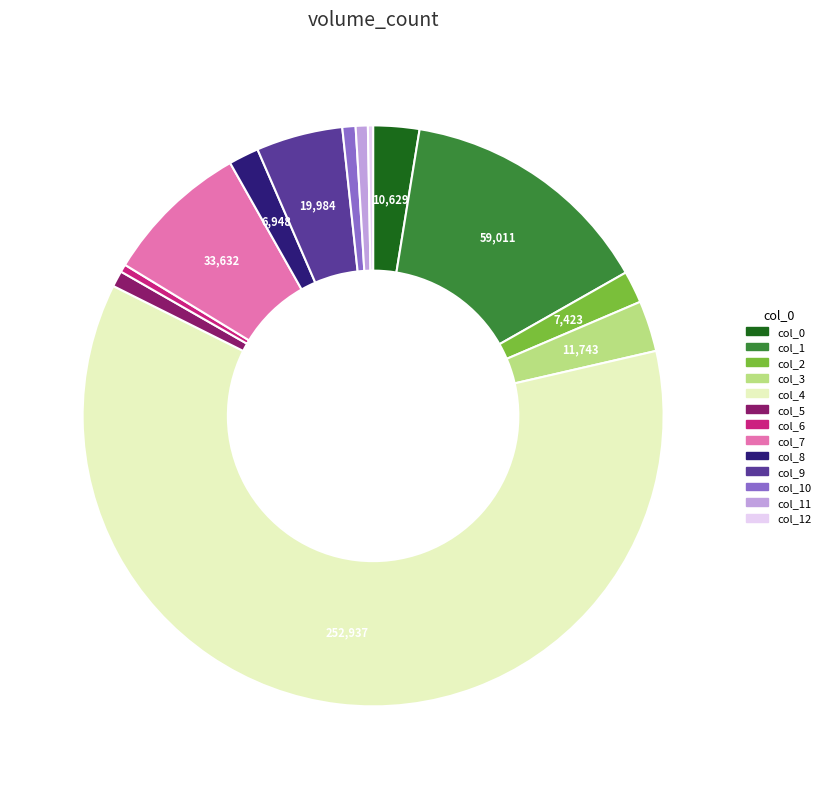

Does any single category account for the majority?

Yes